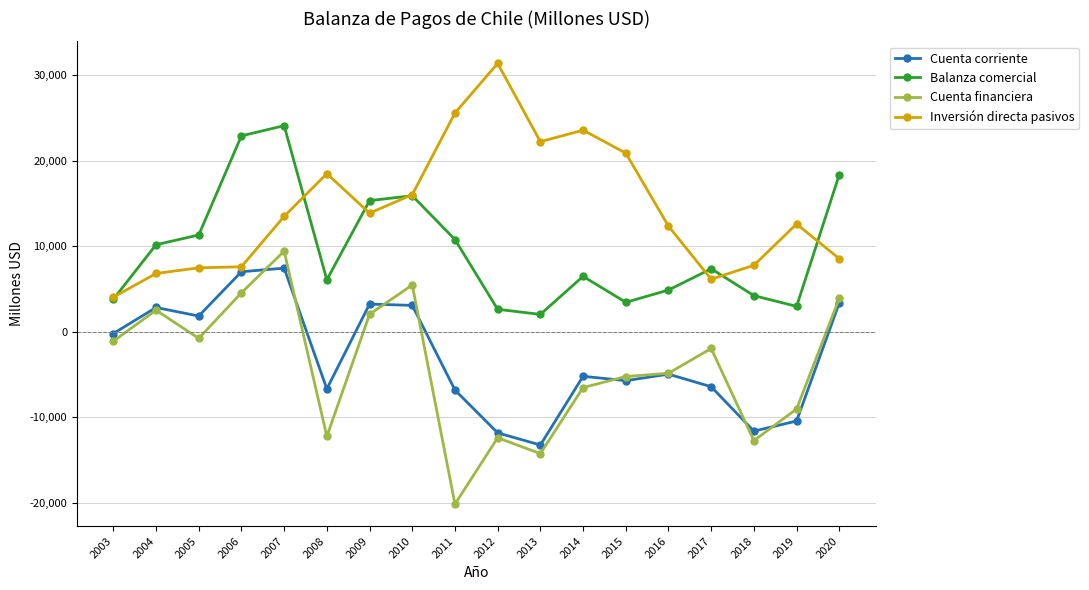

Rank the series by their maximum value, from lowest to highest.

Cuenta corriente, Cuenta financiera, Balanza comercial, Inversión directa pasivos